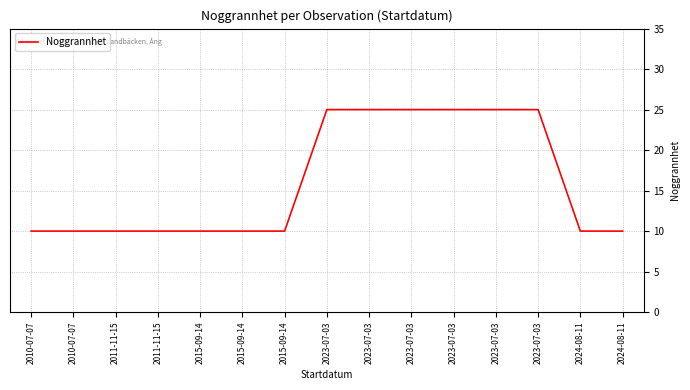

What is the difference between the second highest and second lowest values?

15